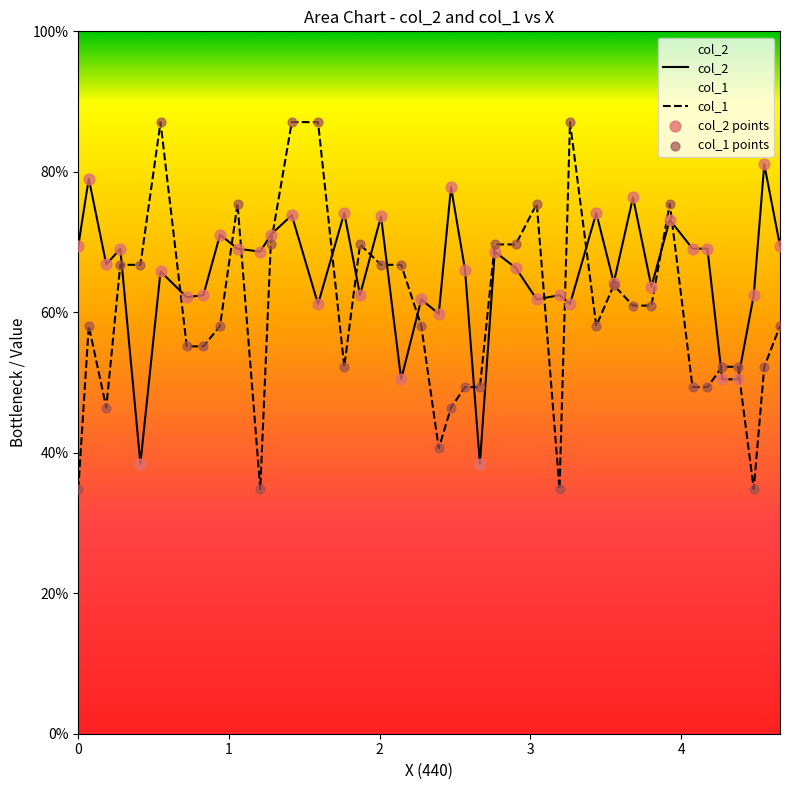

What are all the series names shown in the legend?

col_2, col_1